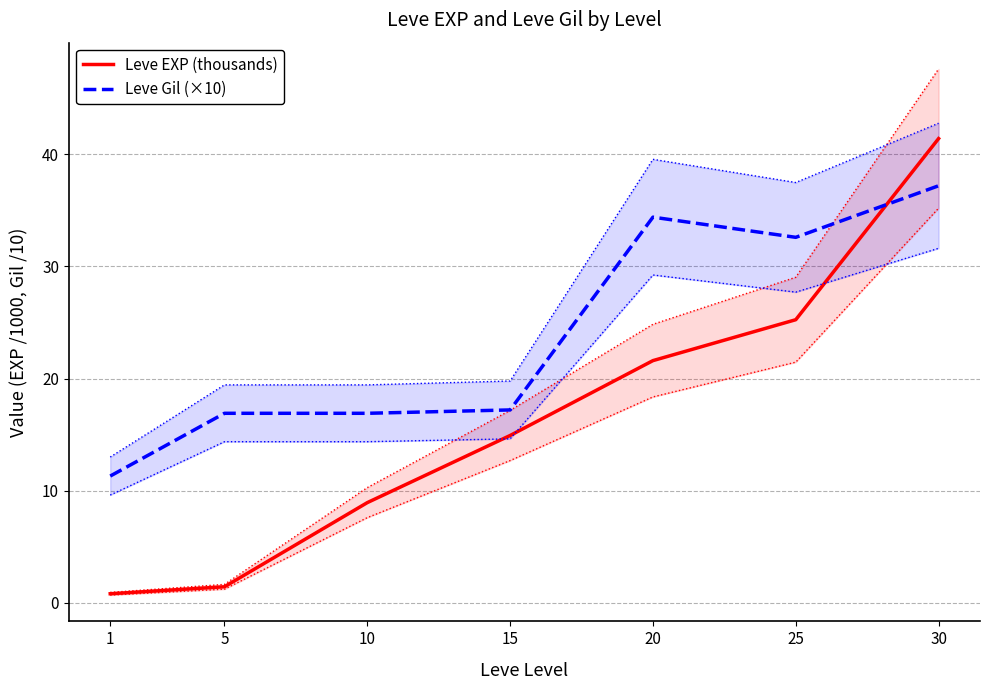

How many categories are shown in the chart?

7